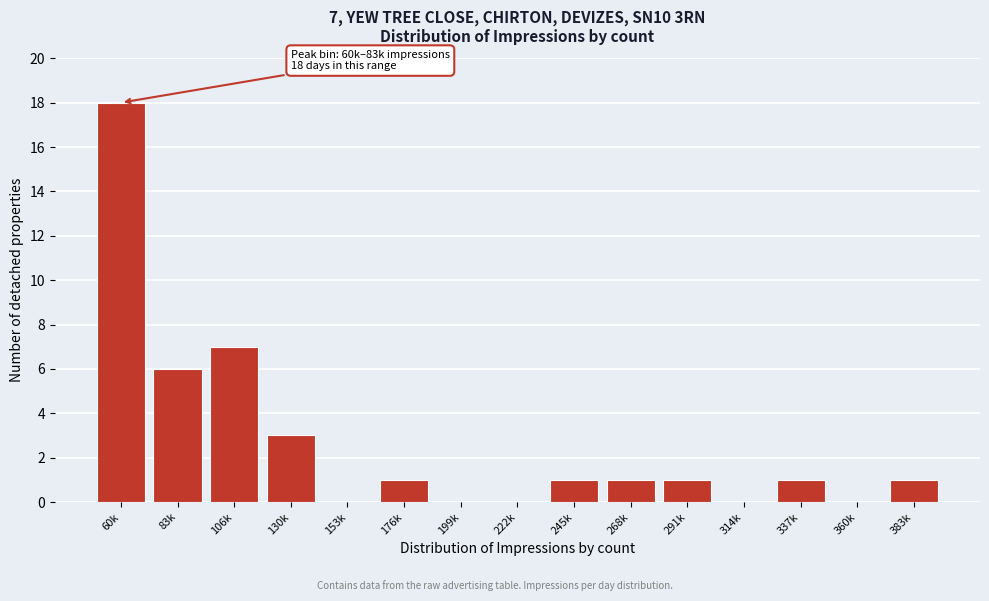

Reading left to right, transcribe all the data shown in this chart.

60k=18	83k=6	106k=7	130k=3	153k=0	176k=1	199k=0	222k=0	245k=1	268k=1	291k=1	314k=0	337k=1	360k=0	383k=1